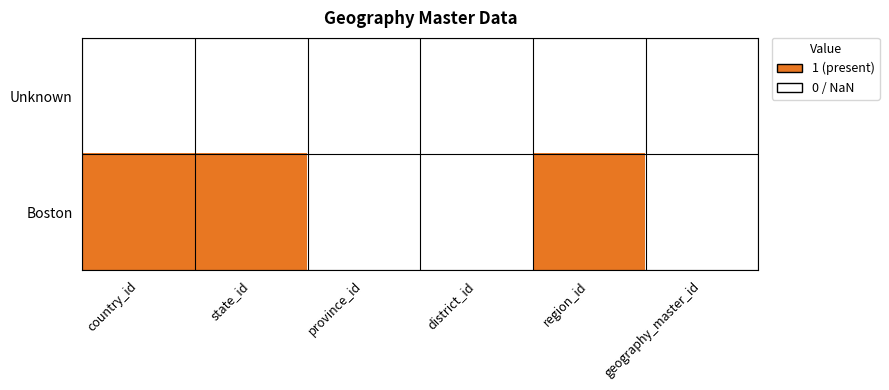

How many categories are shown in the chart?

6